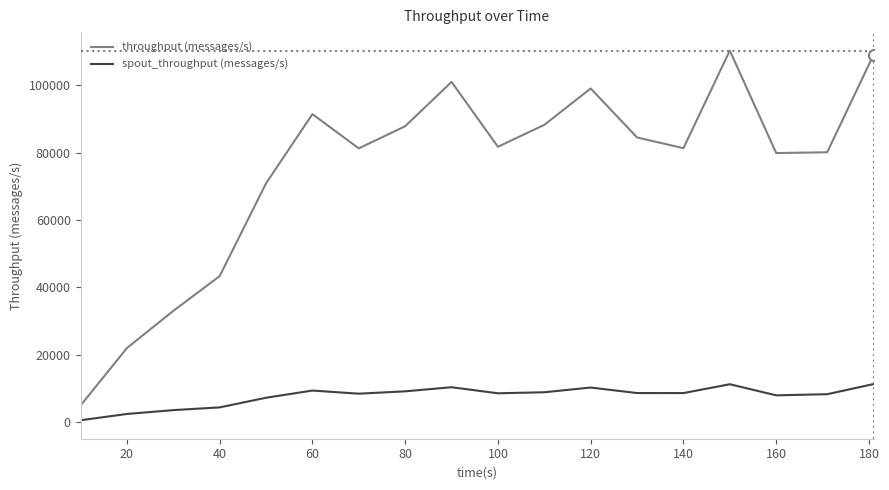

Which series has the widest spread of values?

throughput (messages/s)